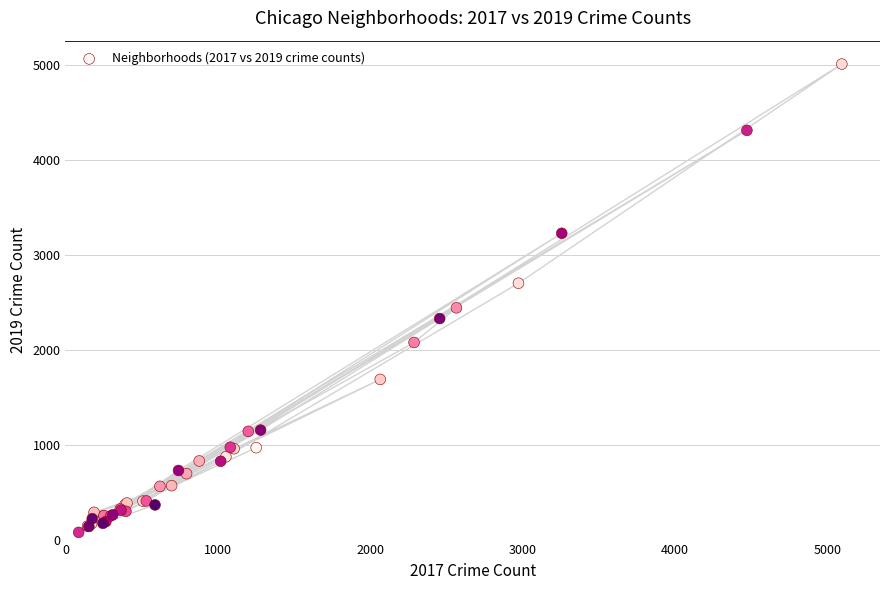

What Y value in the scatter plot is closest to 2542?

2441